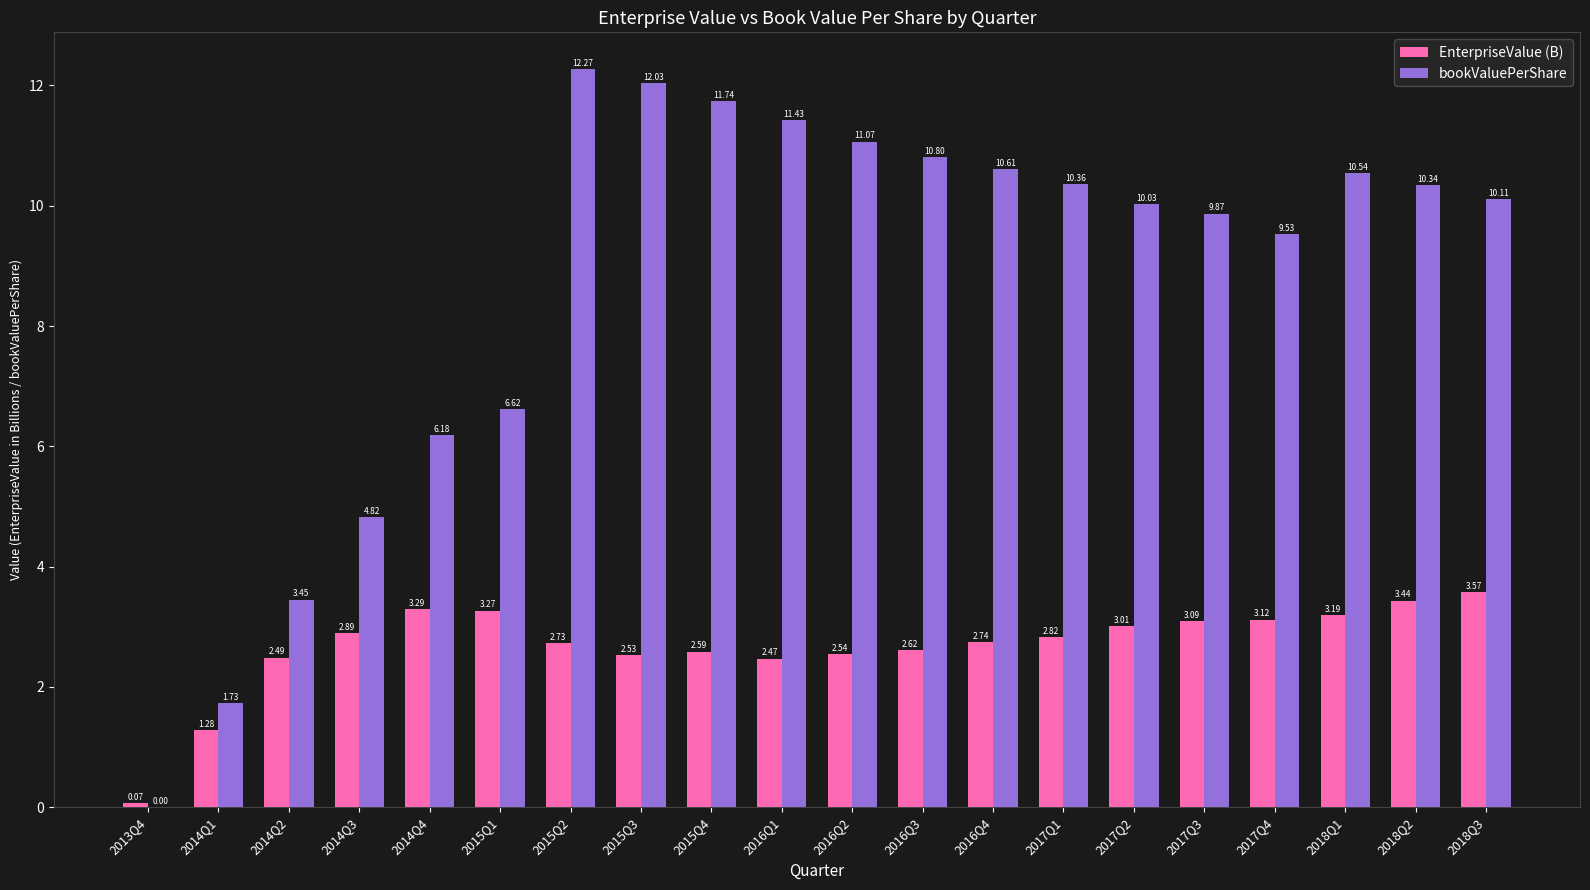

Which series has the largest range (max minus min)?

bookValuePerShare